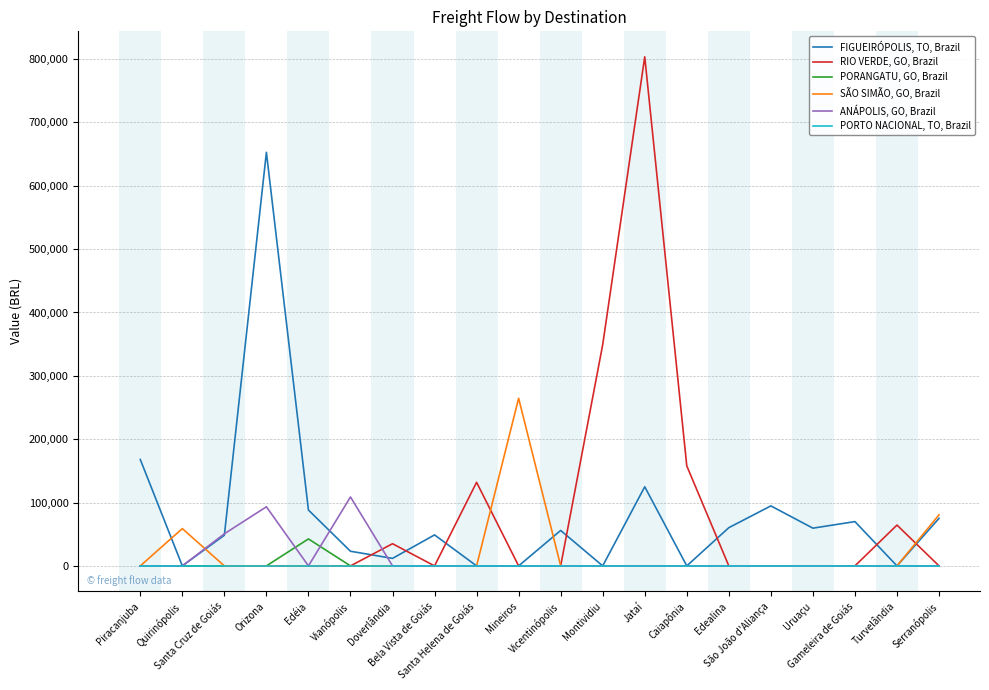

At which label does FIGUEIRÓPOLIS, TO, Brazil first exceed 55945?

Piracanjuba